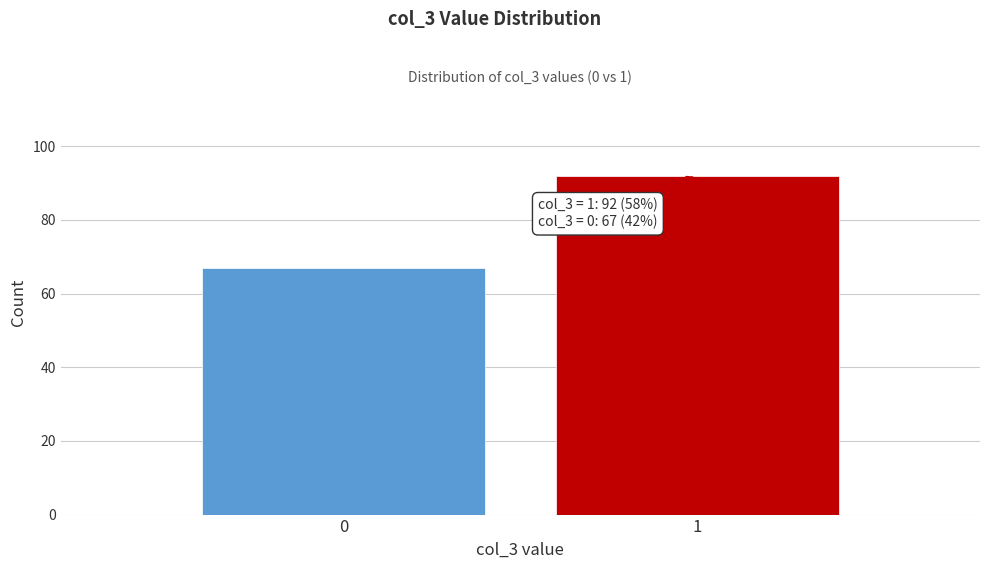

Reading left to right, list all the values displayed in this chart.

67	92